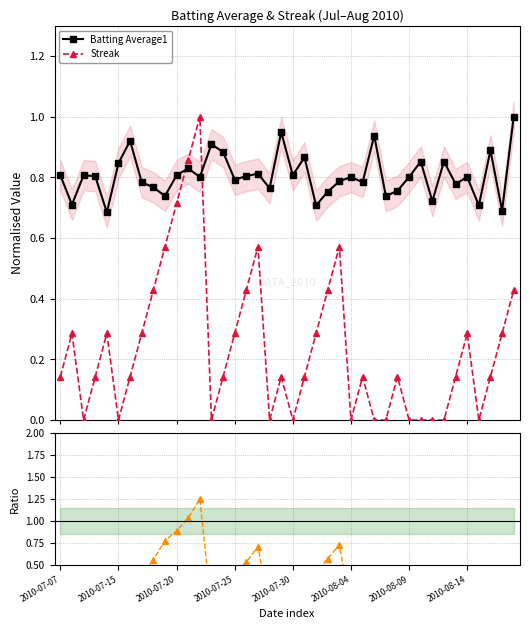

What is the highest value of the Streak series?

1.0